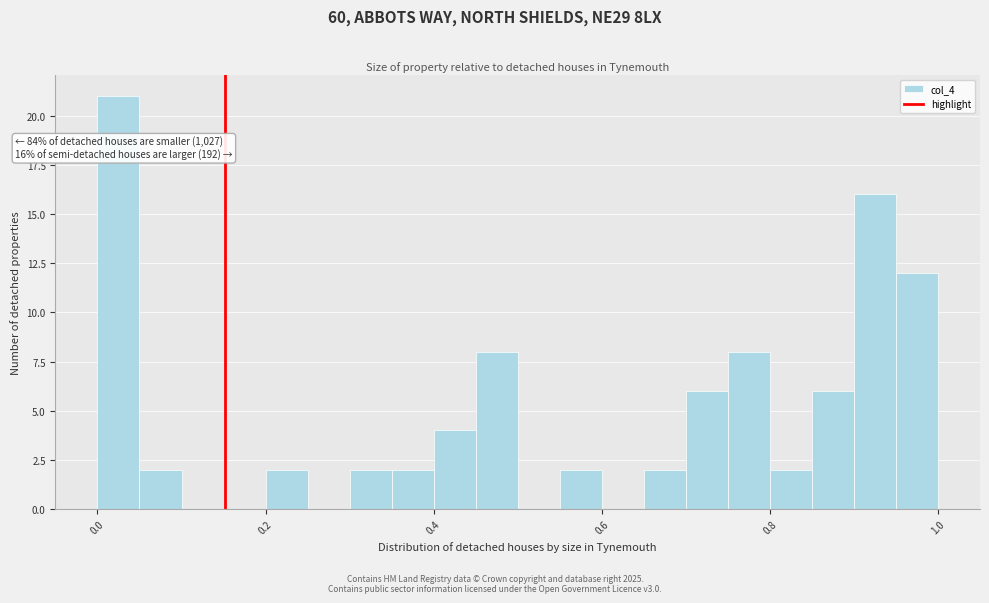

Read against the x-axis, roughly where is the centre of the tallest bar?

0.02